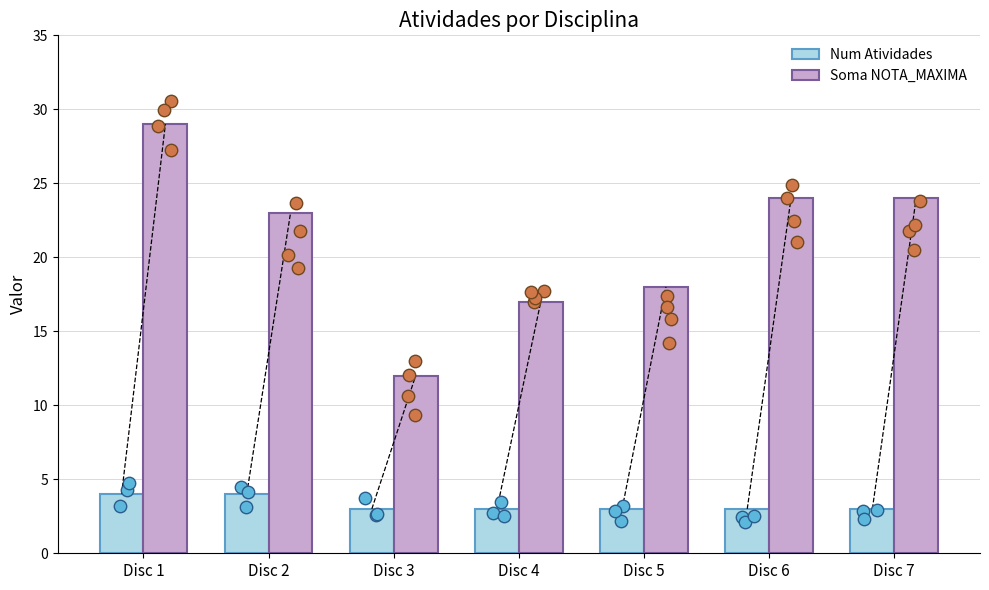

Which series reaches the maximum Y coordinate?

Soma NOTA_MAXIMA